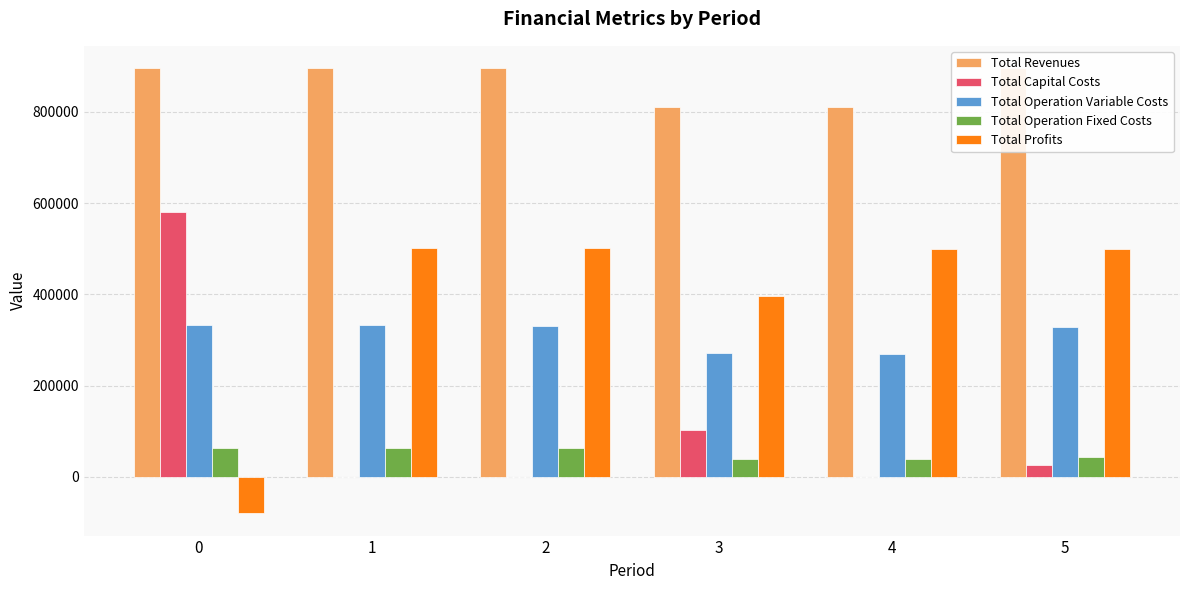

Does the chart contain stacked bars?

No